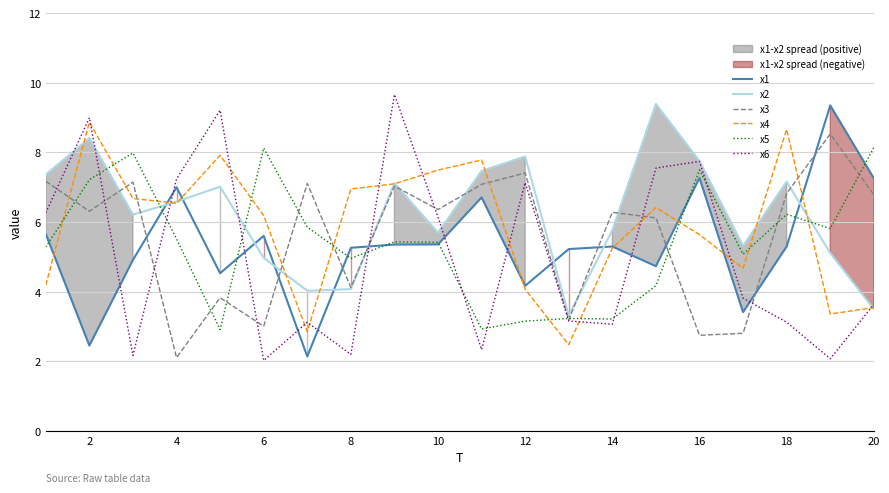

What are all the series names shown in the legend?

x1, x2, x3, x4, x5, x6